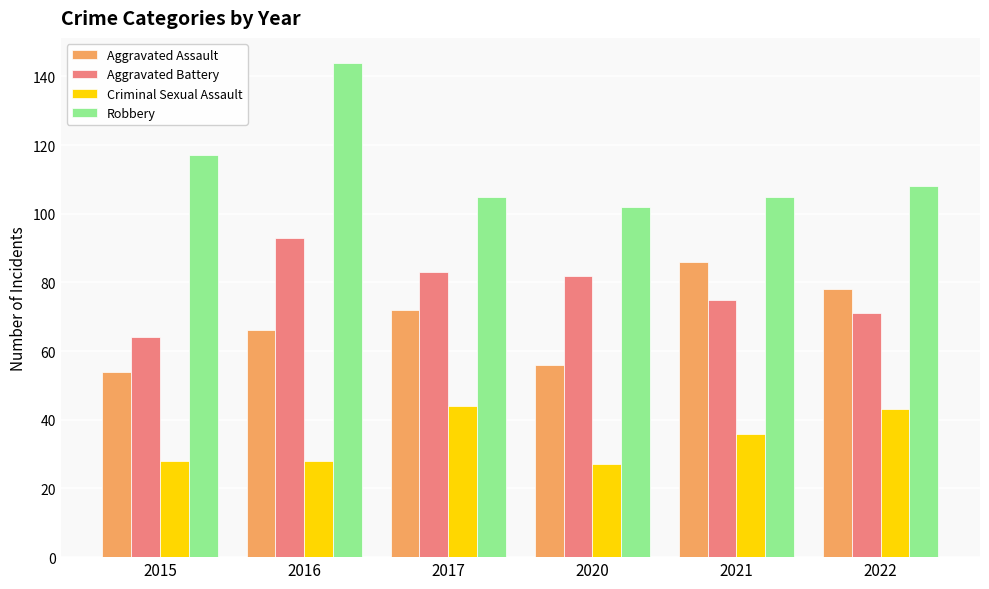

How many groups of bars are there?

6